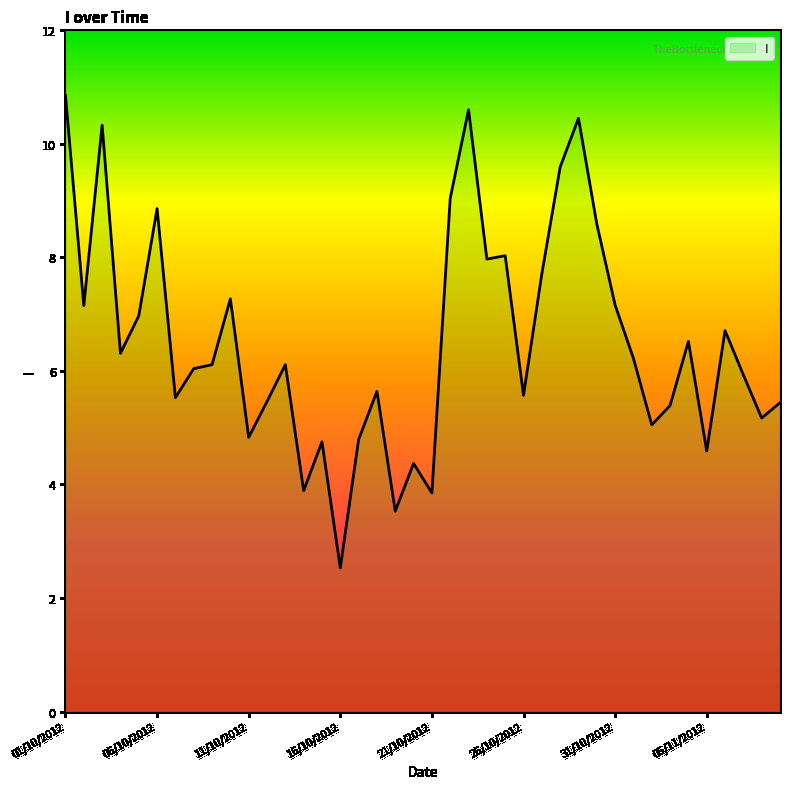

What is the greatest value displayed?

10.9